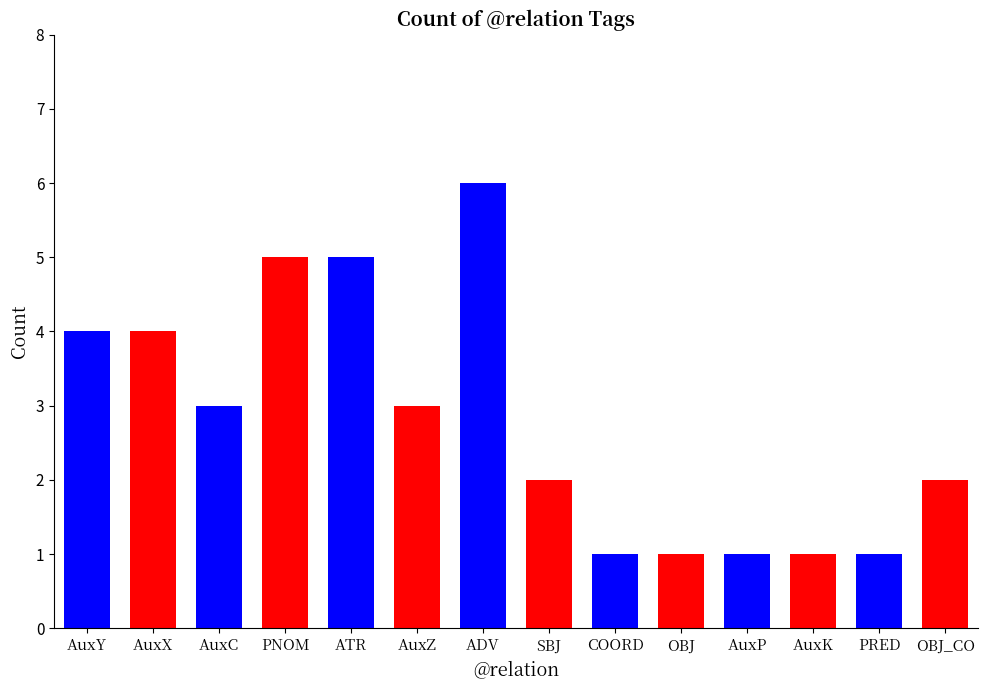

Reading left to right, list all the values displayed in this chart.

4	4	3	5	5	3	6	2	1	1	1	1	1	2